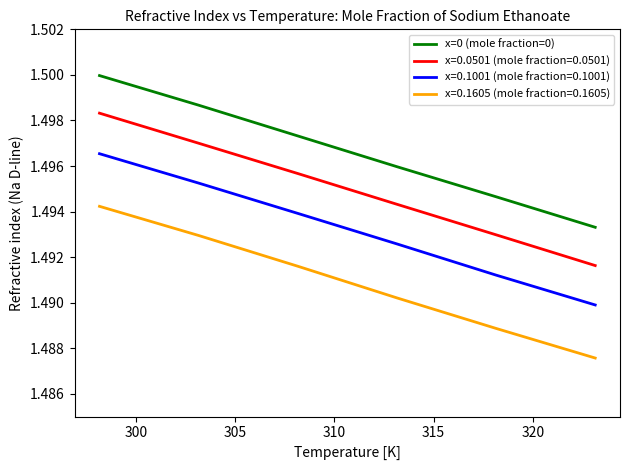

True or false: x=0.1001 (mole fraction=0.1001) and x=0.1605 (mole fraction=0.1605) cross at least once.

False